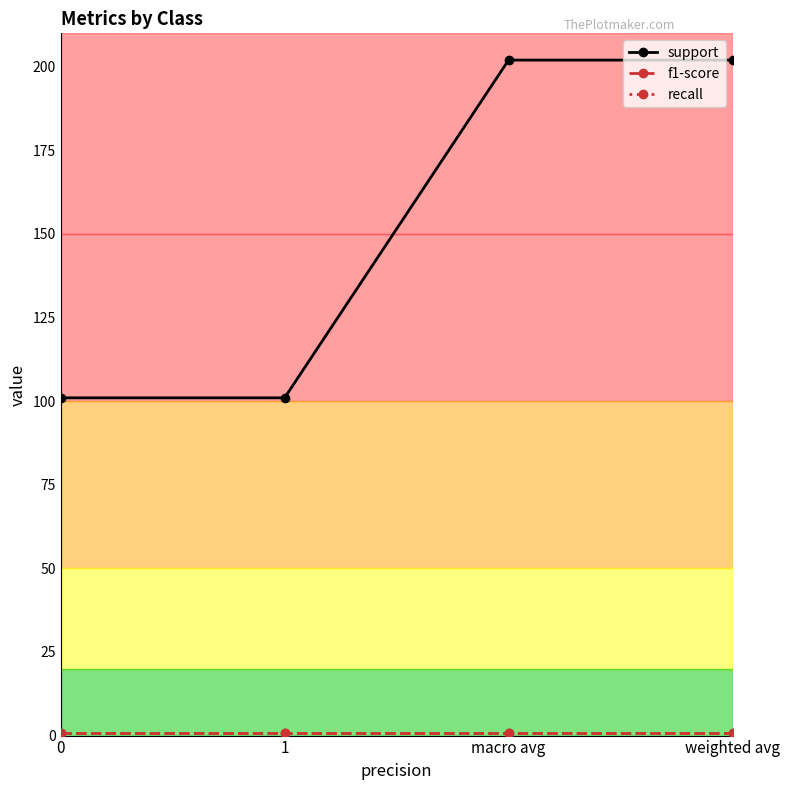

What position from the left is 1?

2